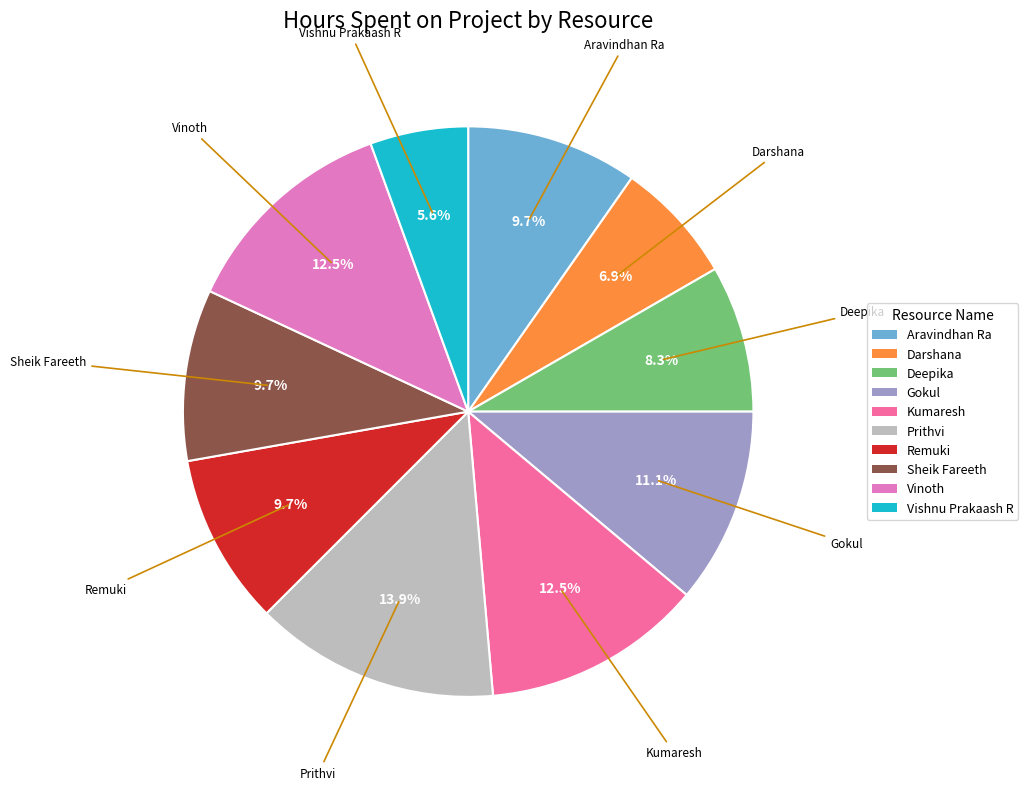

Which slice is the largest?

Prithvi